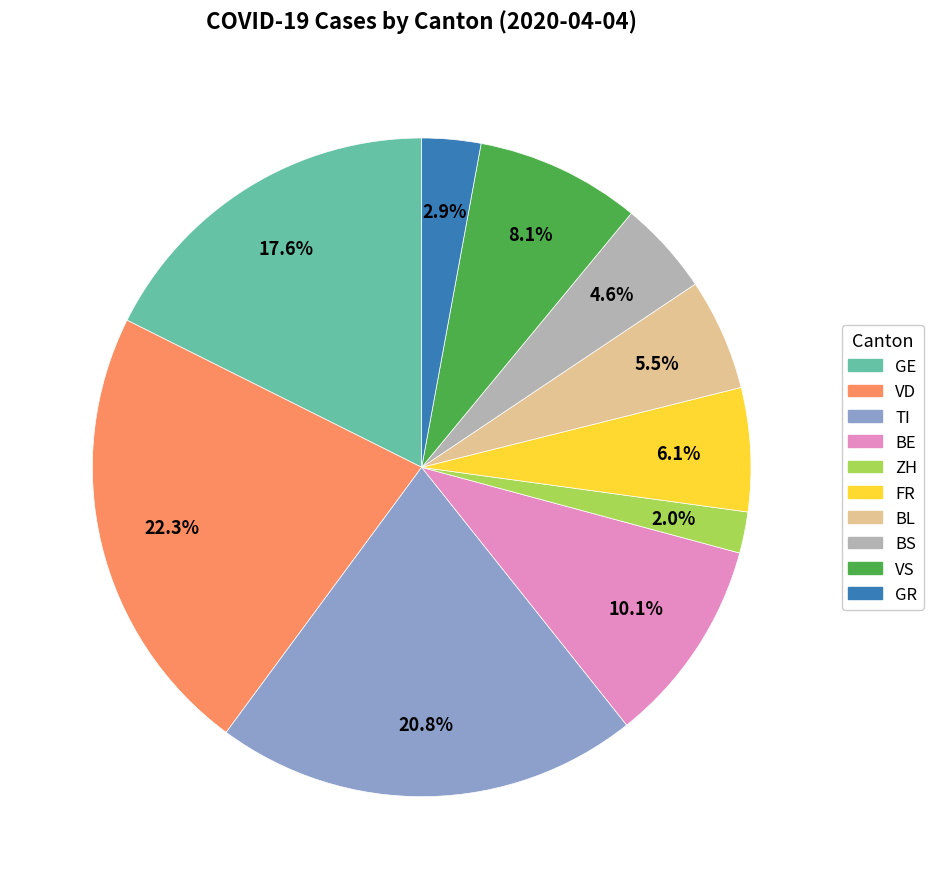

Is there any slice that represents more than half of the pie?

No